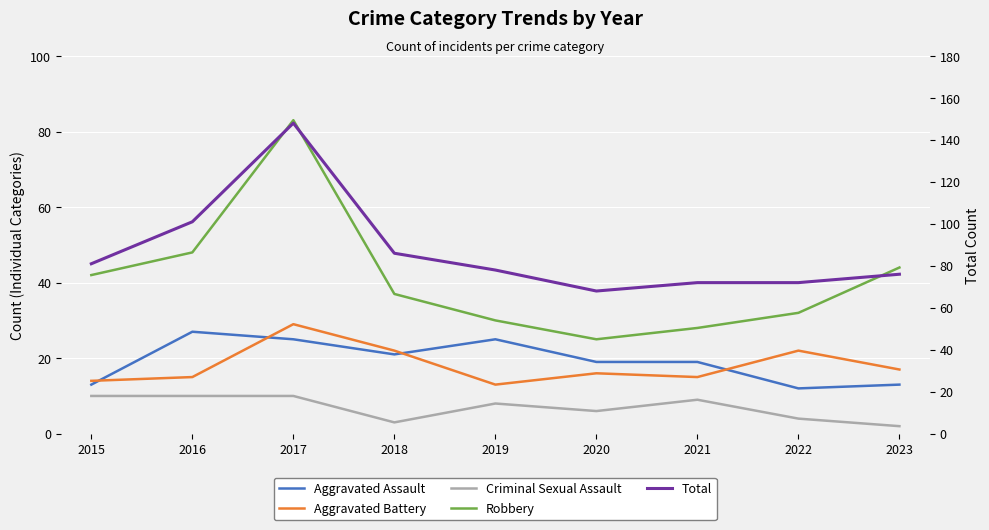

What is the value of the Aggravated Battery point at the 8th from the left?

22